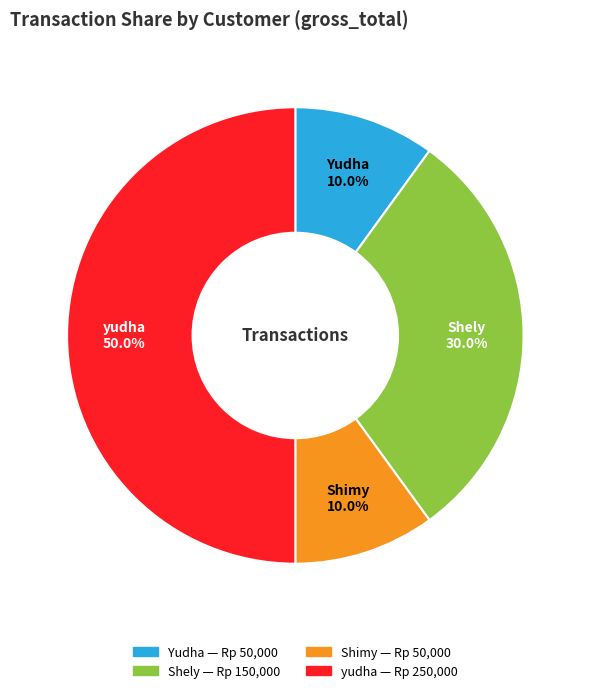

Does Shely represent more than half of the total?

No